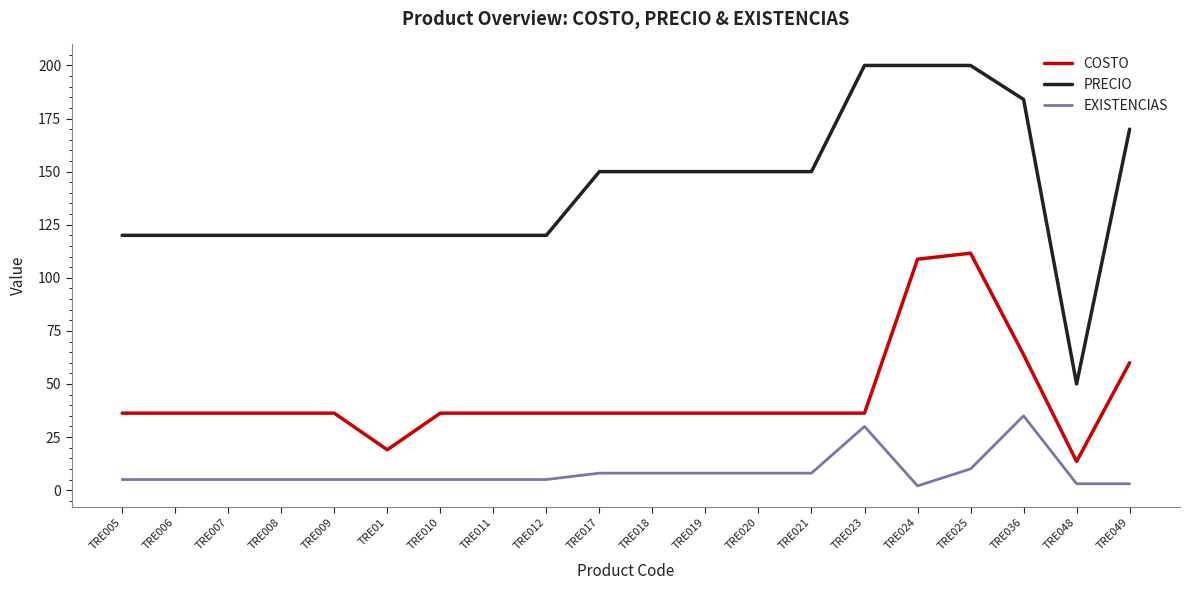

At which label does PRECIO reach its minimum?

TRE048